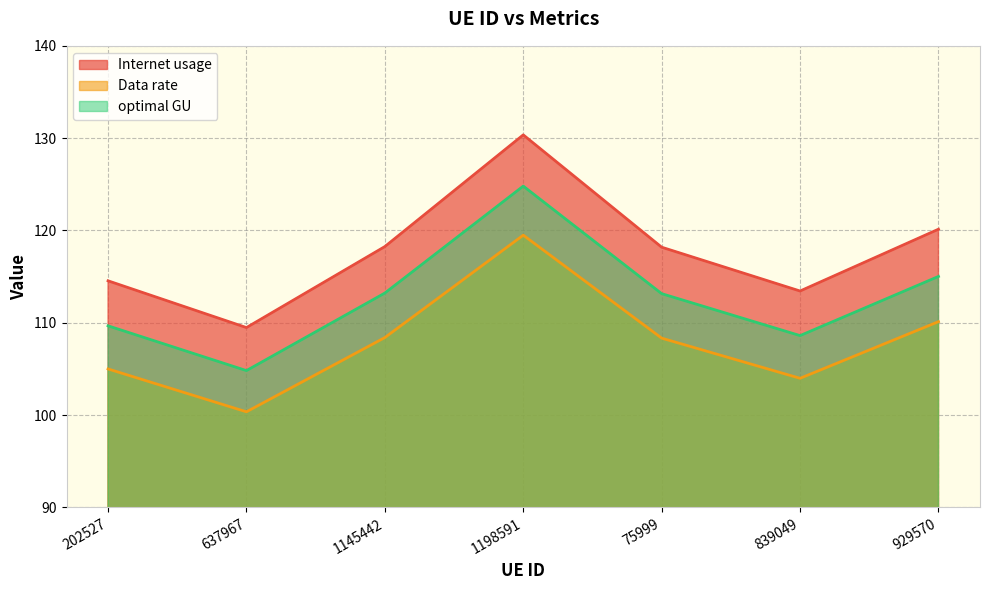

Rank the series at 637967 from highest to lowest value.

Internet usage, optimal GU, Data rate